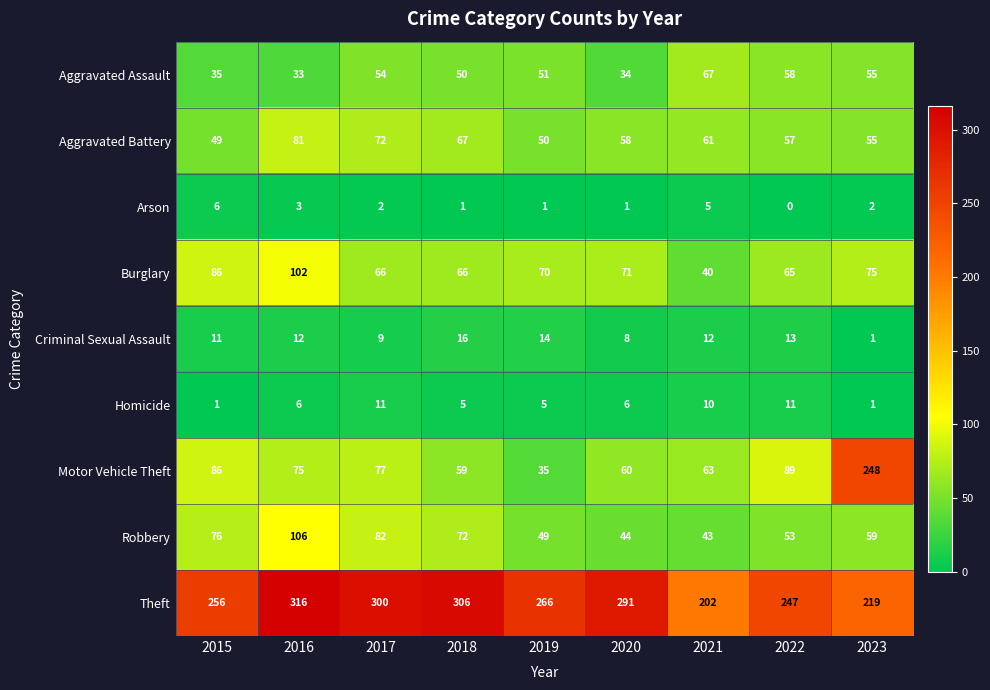

What is the sum of all Aggravated Assault values?

437